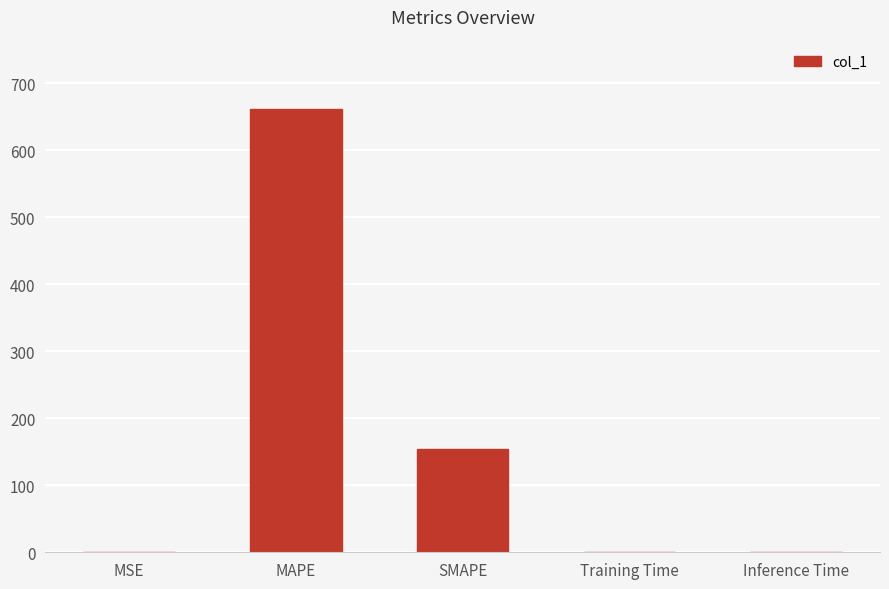

What is the maximum value shown in the chart?

661.8